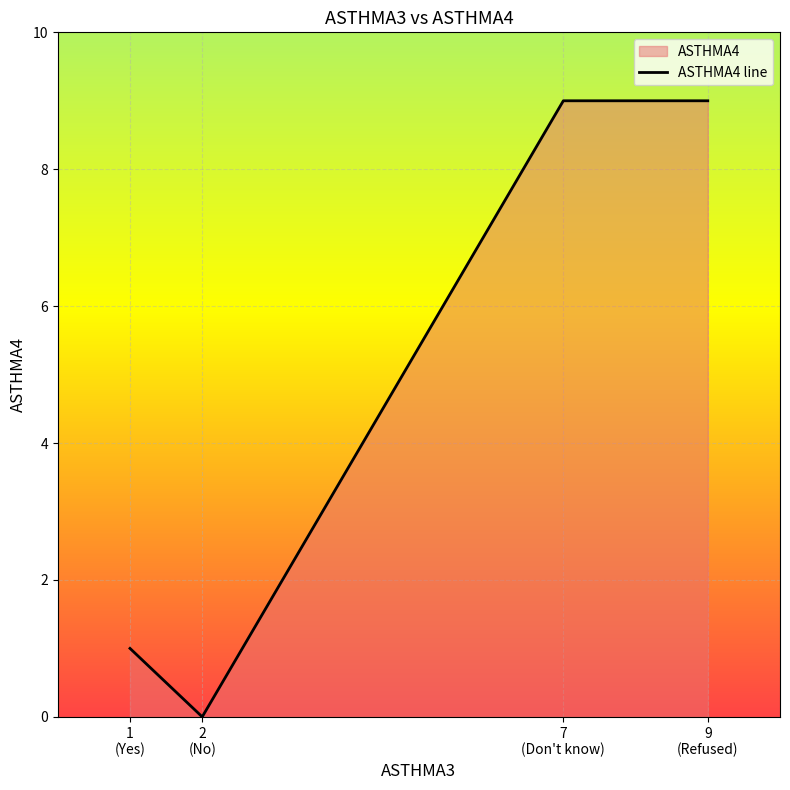

True or false: the data shows 0 at 2
(No).

True